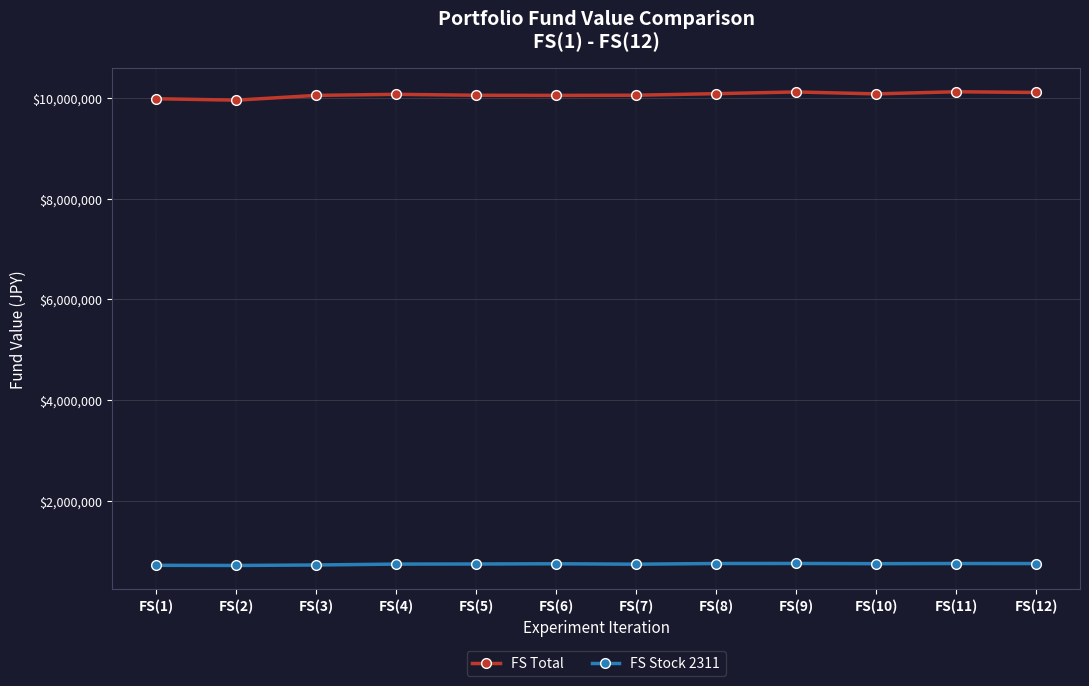

What is the smallest value displayed?

710225.8